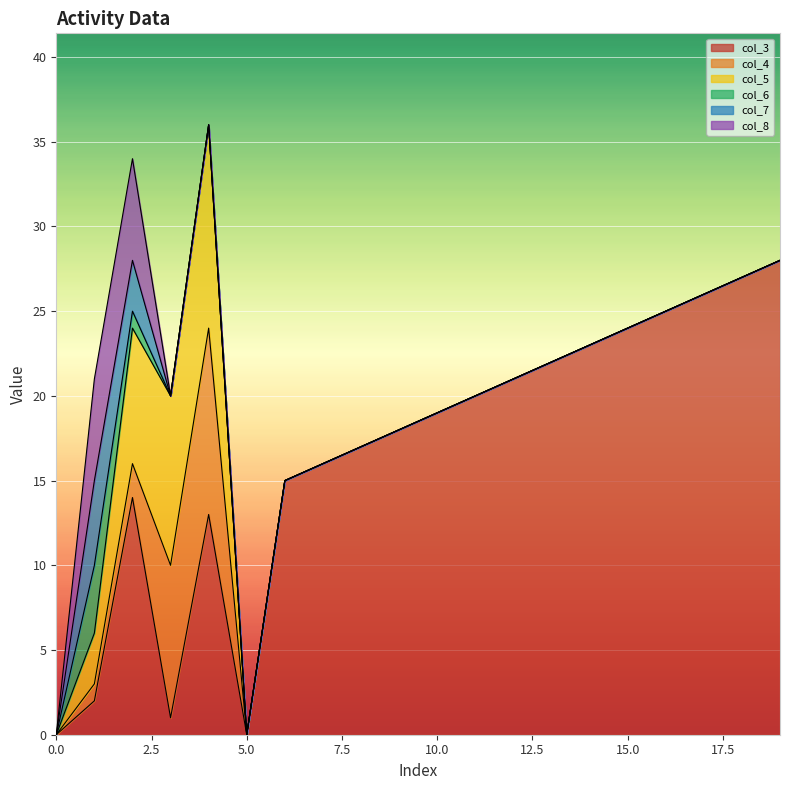

Reading left to right, what are all the values shown in this chart?

col_3: 0=0	1=2	2=14	3=1	4=13	5=0	6=15	7=16	8=17	9=18	10=19	11=20	12=21	13=22	14=23	15=24	16=25	17=26	18=27	19=28
col_4: 0=0	1=1	2=2	3=9	4=11	5=0	6=0	7=0	8=0	9=0	10=0	11=0	12=0	13=0	14=0	15=0	16=0	17=0	18=0	19=0
col_5: 0=0	1=3	2=8	3=10	4=12	5=0	6=0	7=0	8=0	9=0	10=0	11=0	12=0	13=0	14=0	15=0	16=0	17=0	18=0	19=0
col_6: 0=0	1=4	2=1	3=0	4=0	5=0	6=0	7=0	8=0	9=0	10=0	11=0	12=0	13=0	14=0	15=0	16=0	17=0	18=0	19=0
col_7: 0=0	1=5	2=3	3=0	4=0	5=0	6=0	7=0	8=0	9=0	10=0	11=0	12=0	13=0	14=0	15=0	16=0	17=0	18=0	19=0
col_8: 0=0	1=6	2=6	3=0	4=0	5=0	6=0	7=0	8=0	9=0	10=0	11=0	12=0	13=0	14=0	15=0	16=0	17=0	18=0	19=0